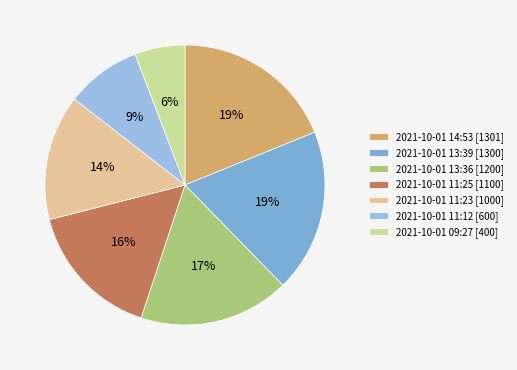

How many segments does this pie chart have?

7